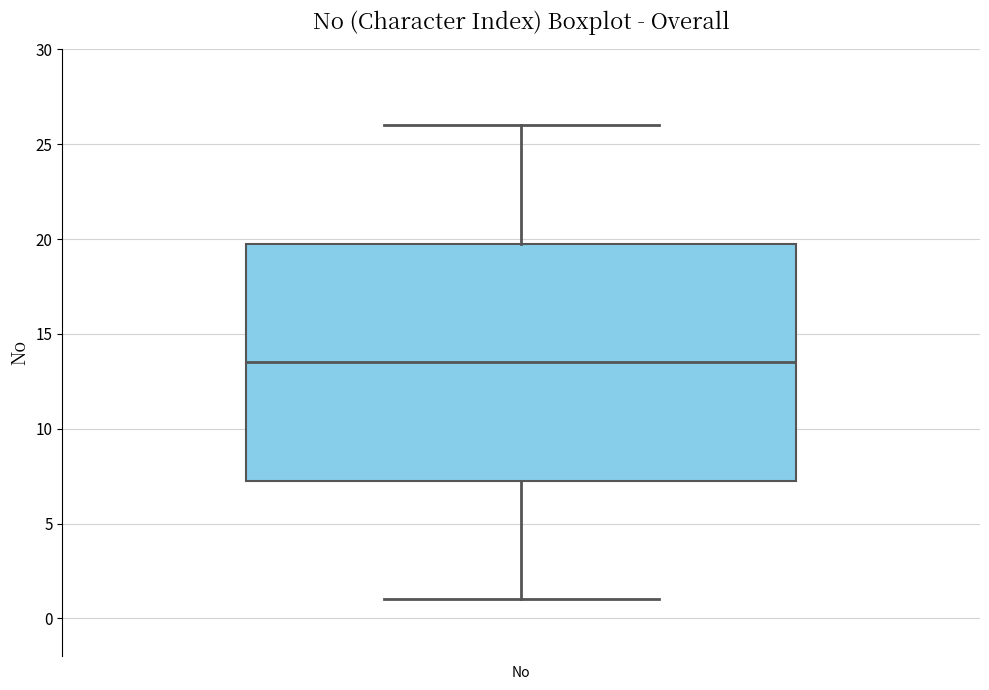

Read this box plot against the y-axis: the position of the median line, the range covered by the box, and the ends of both whiskers. The values are not printed on the chart, so give them approximately, as read against the axis.

median 13.5, box 7.5 to 20.0, whiskers 1.0 to 26.0